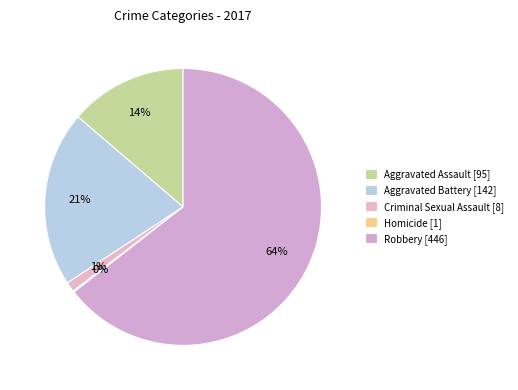

How many slices are in this pie chart?

5